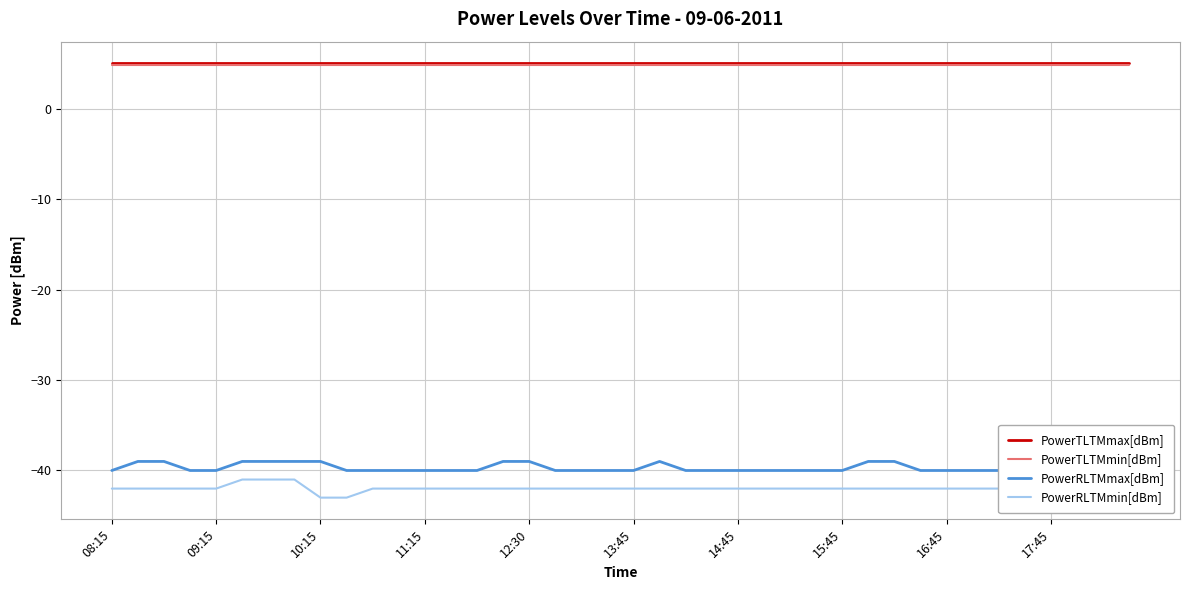

What is the value of the PowerTLTMmin[dBm] point at the 6th from the left?

4.8